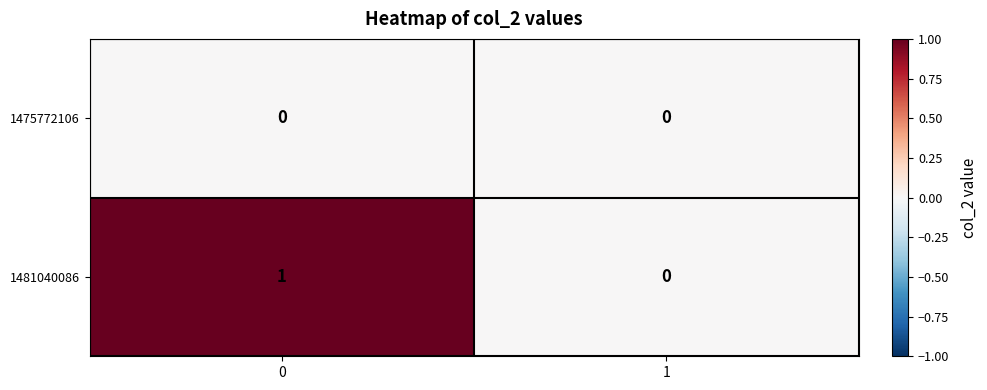

Reading right to left, what are all the values shown in this chart?

1475772106: 1=0	0=0
1481040086: 1=0	0=1